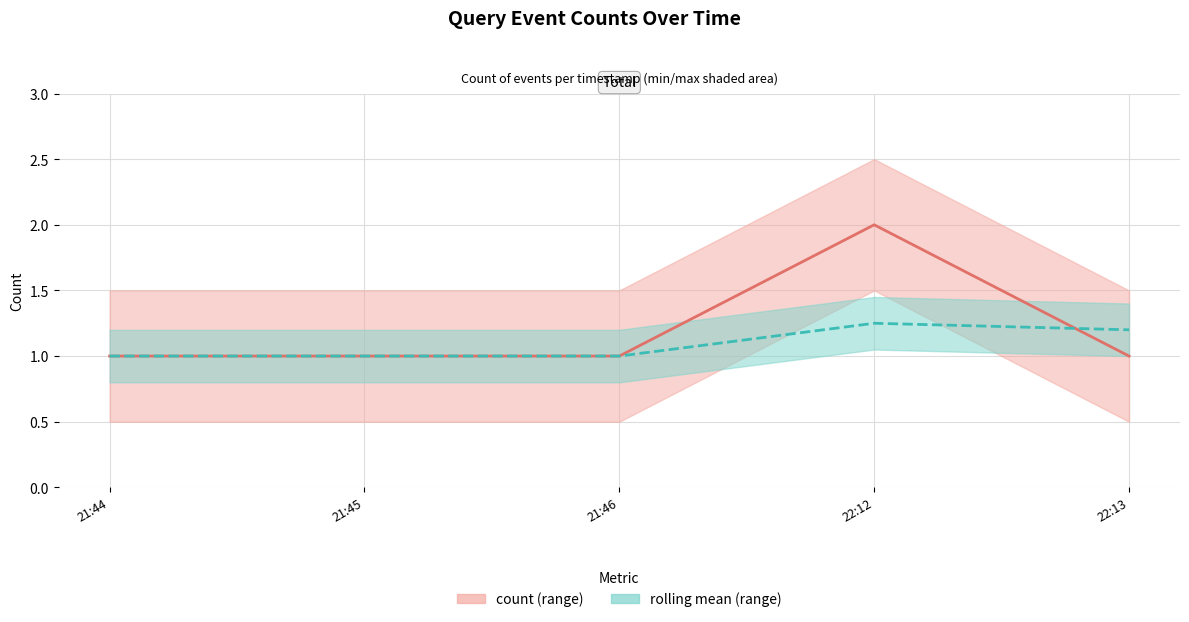

What is the label of the 3rd point from the right?

21:46